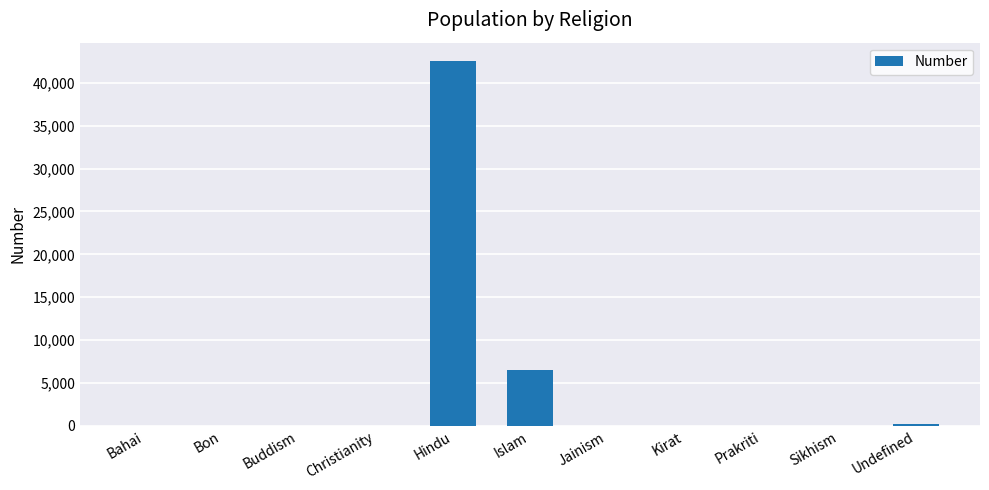

Where is the data nearest to the value 21282?

Islam